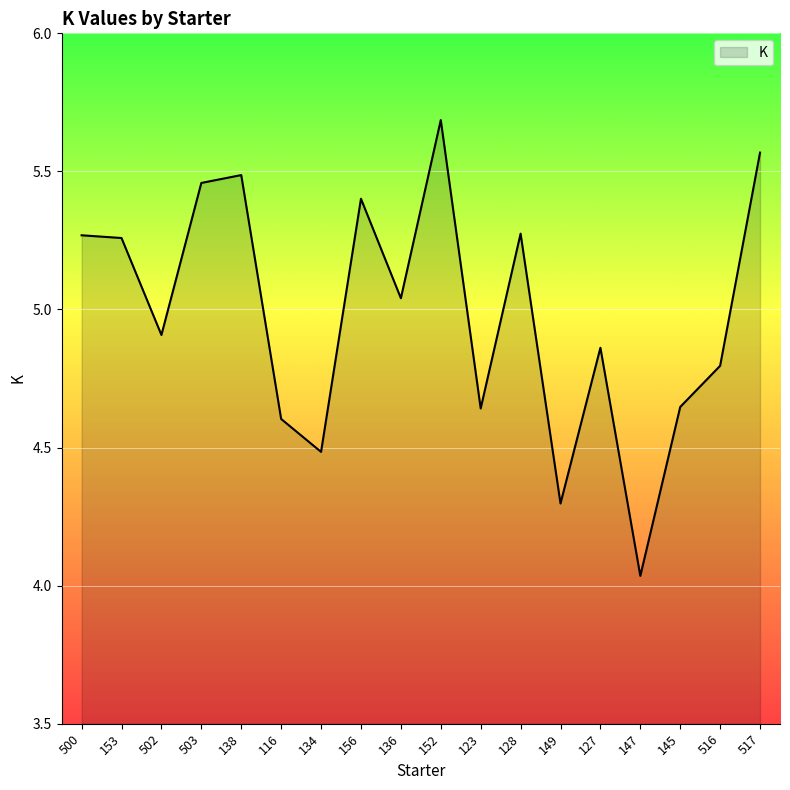

Does the chart have visible grid lines?

Yes